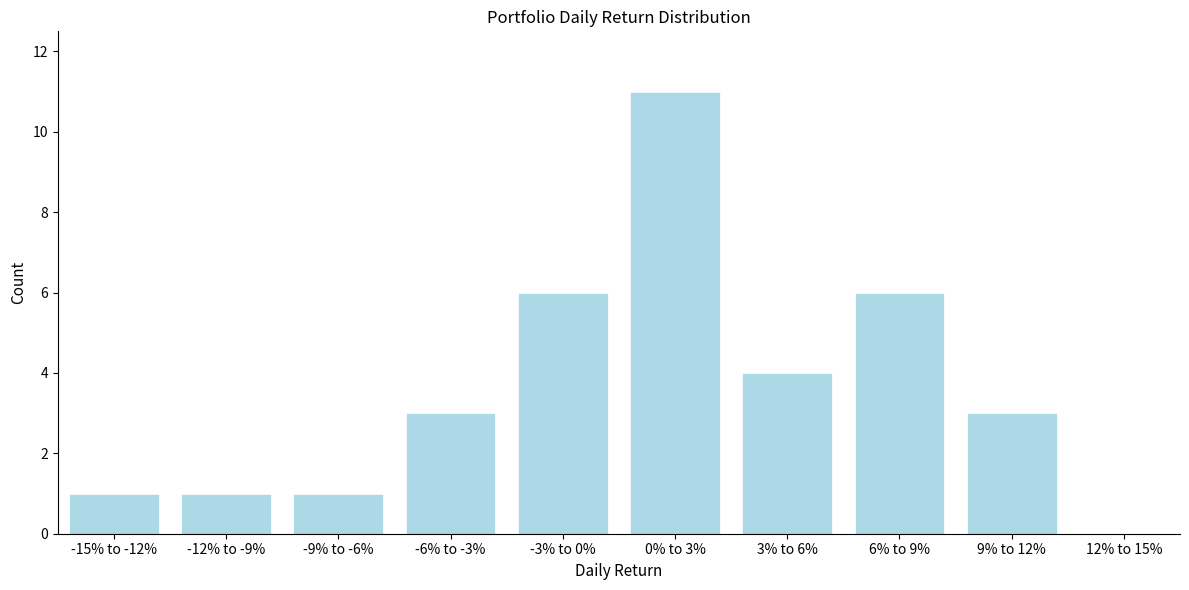

Reading left to right, extract all data points from this chart.

-15% to -12%=1	-12% to -9%=1	-9% to -6%=1	-6% to -3%=3	-3% to 0%=6	0% to 3%=11	3% to 6%=4	6% to 9%=6	9% to 12%=3	12% to 15%=0